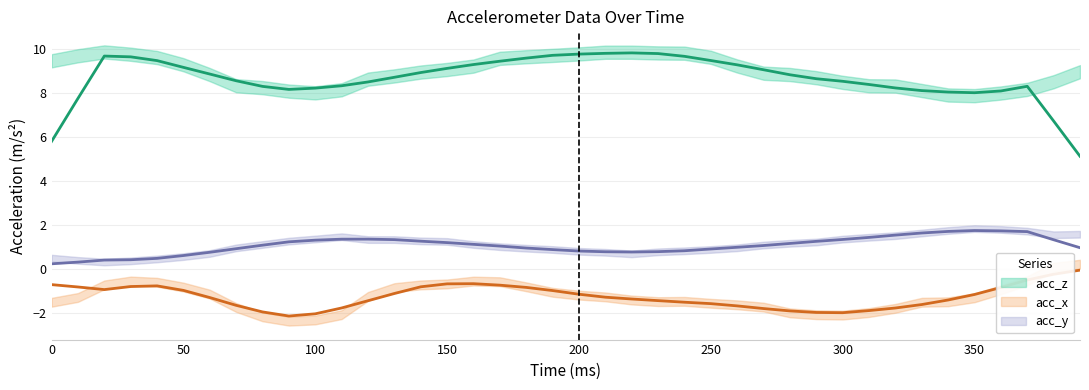

True or false: acc_x and acc_z cross at least once.

False